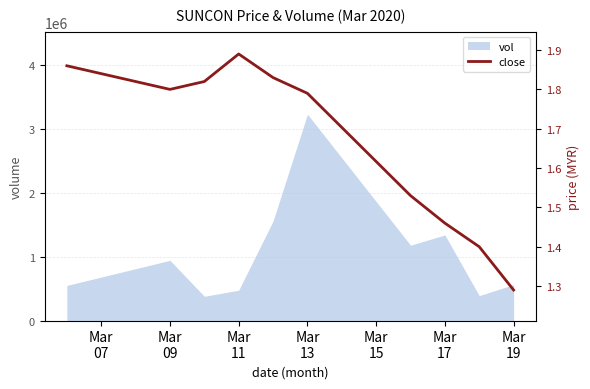

What is the minimum value for vol?

379000